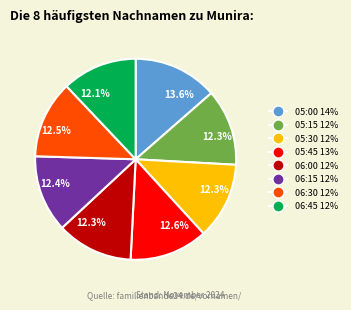

Is there a majority slice in this chart?

No